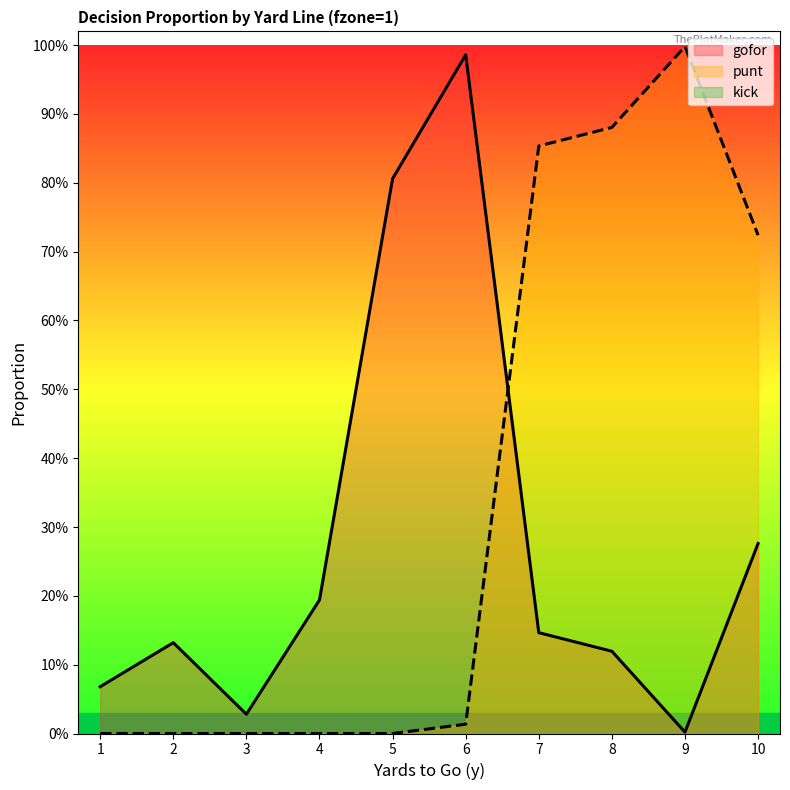

Does the chart display data point markers on the line(s)?

No